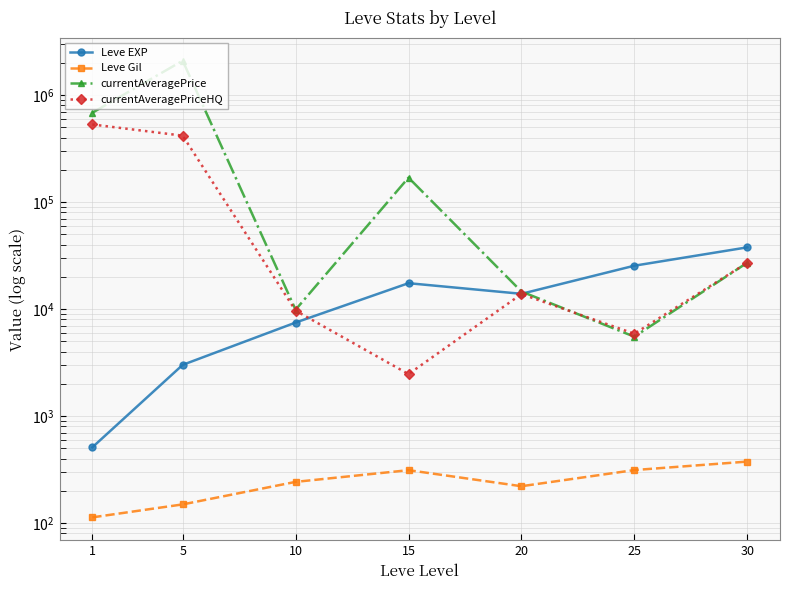

Rank the categories by Leve Gil value from highest to lowest.

30, 25, 15, 10, 20, 5, 1